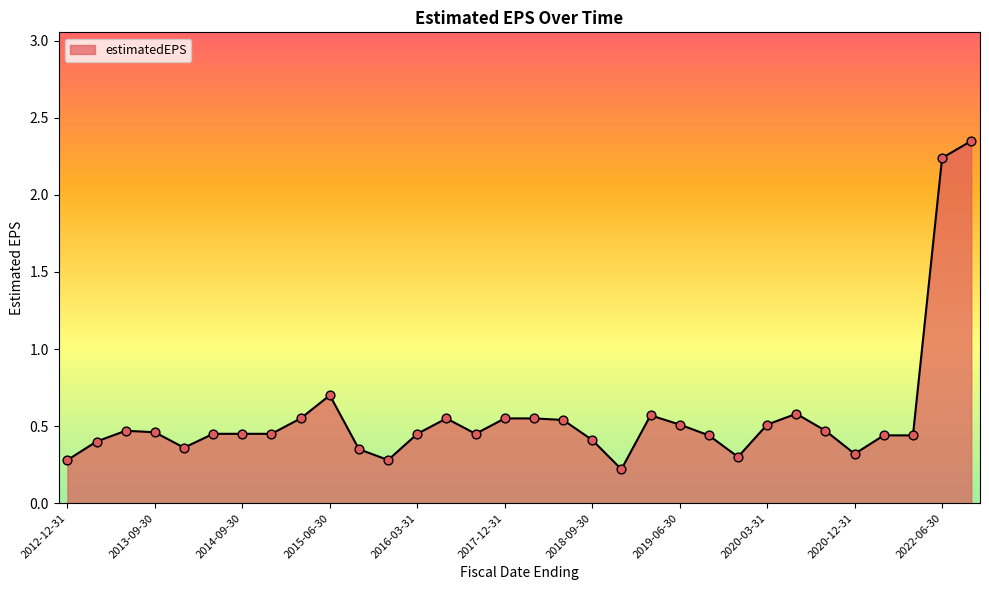

What is the difference between the maximum and minimum values?

2.1